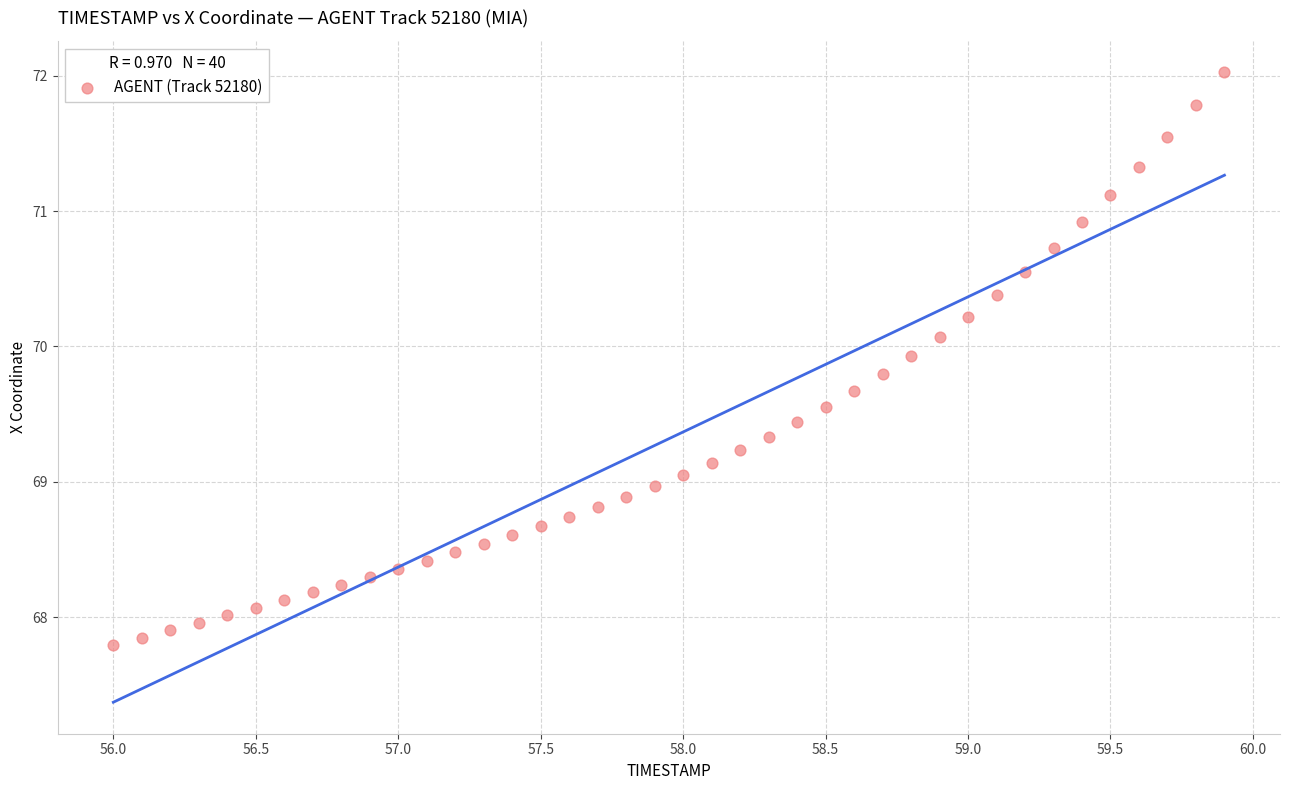

What is the range of X values (max minus min)?

3.9